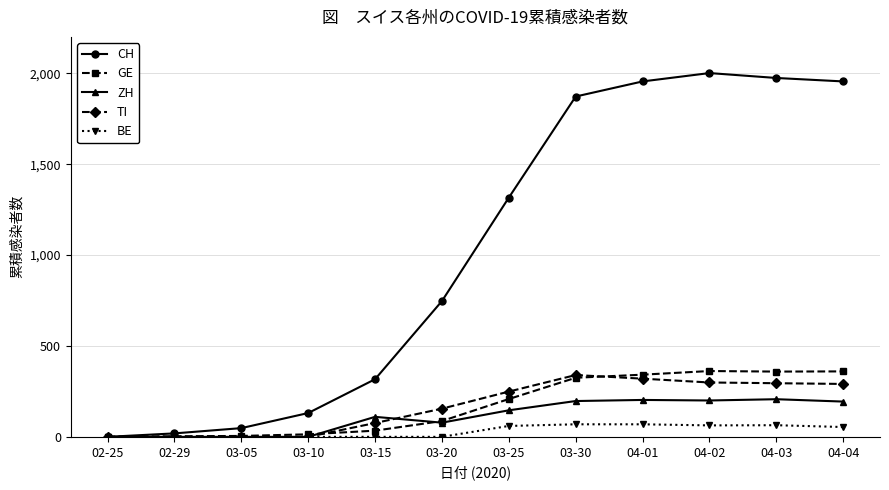

Which label corresponds to the largest value in the chart?

04-02